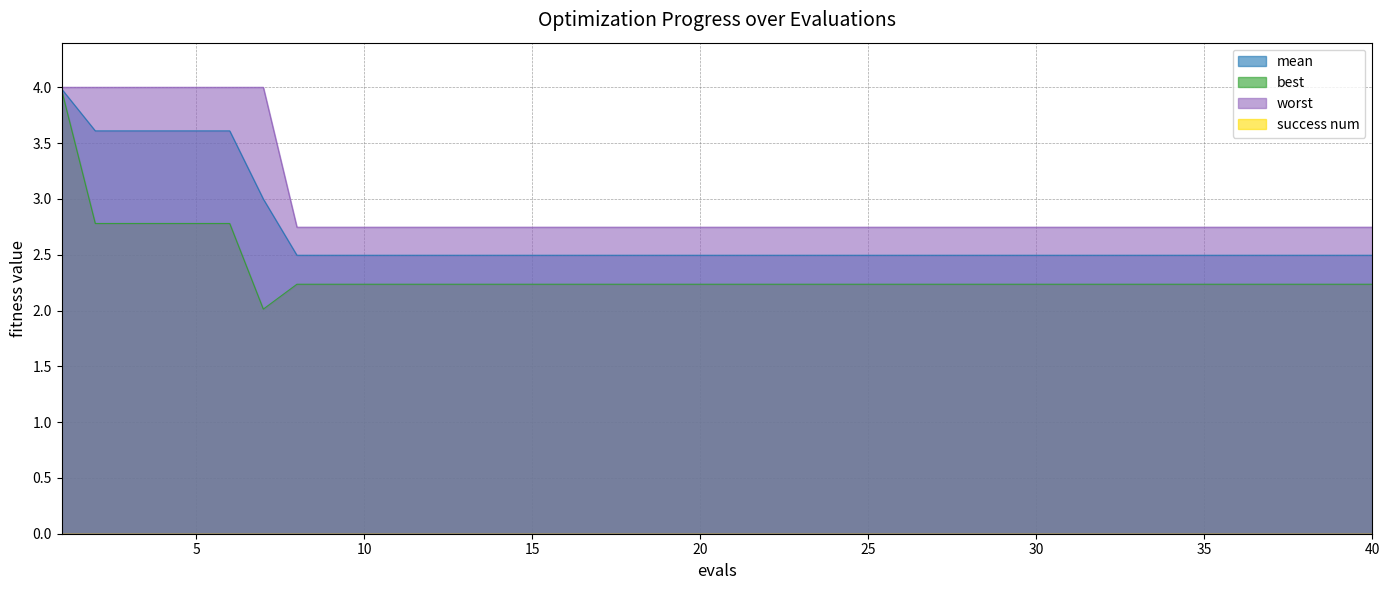

Is it true that mean equals 1.1 at 20?

False